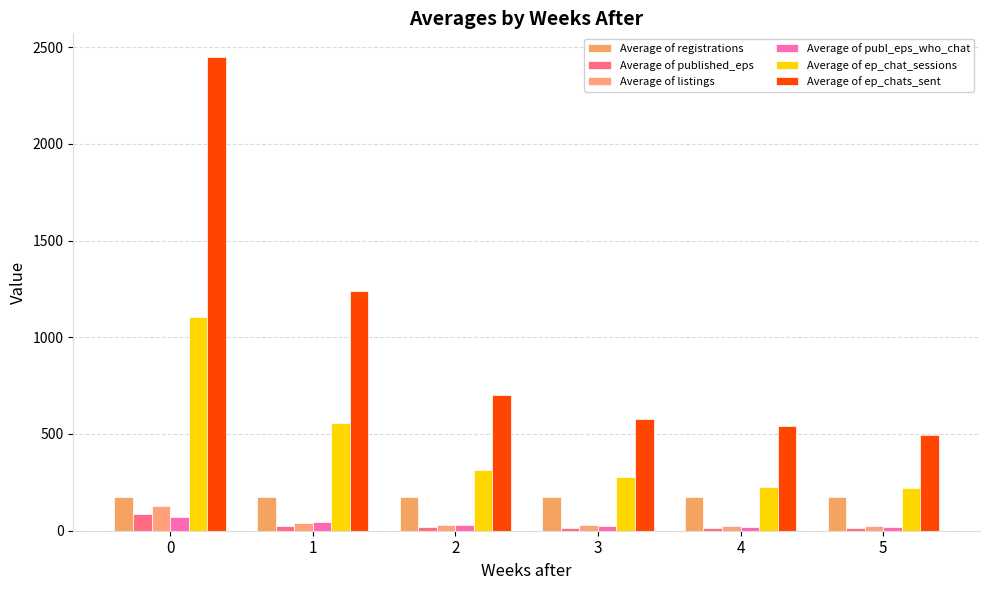

The Average of registrations series shows 120.2 at 5. True or false?

False